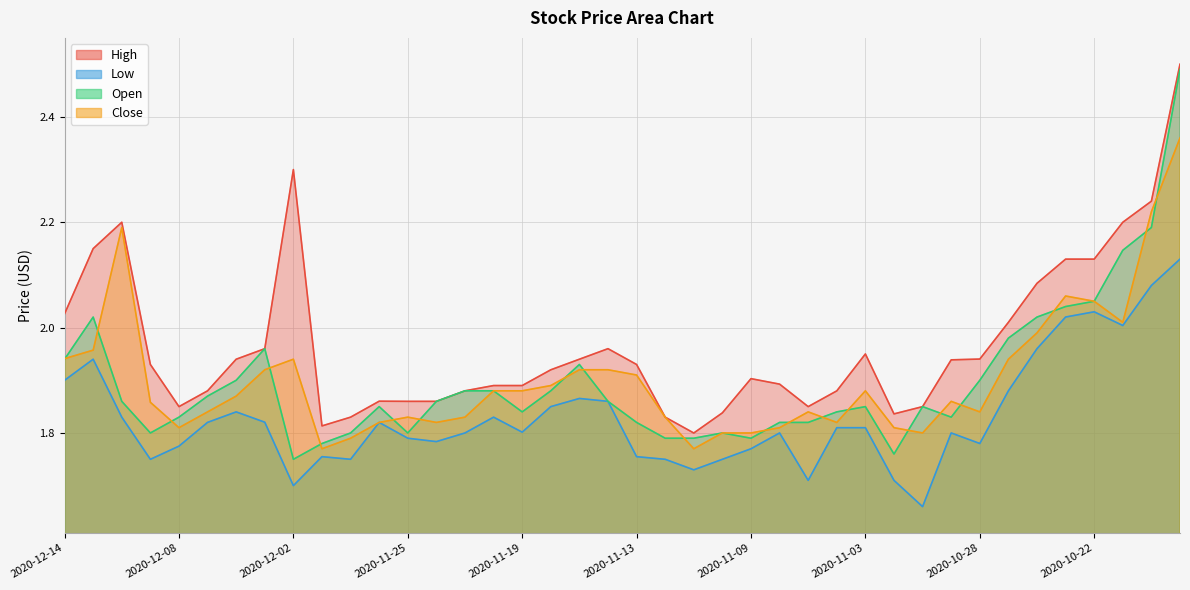

What is the average value of the Low series?

1.8